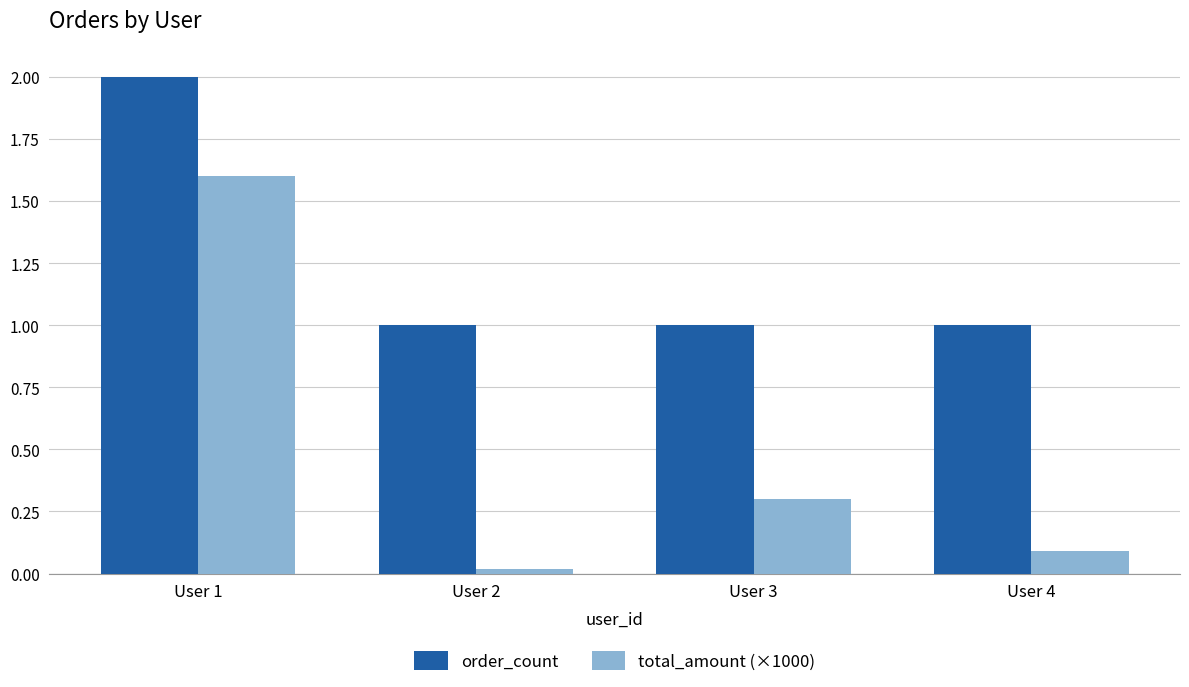

List the series in order of their peak value, lowest first.

total_amount (×1000), order_count